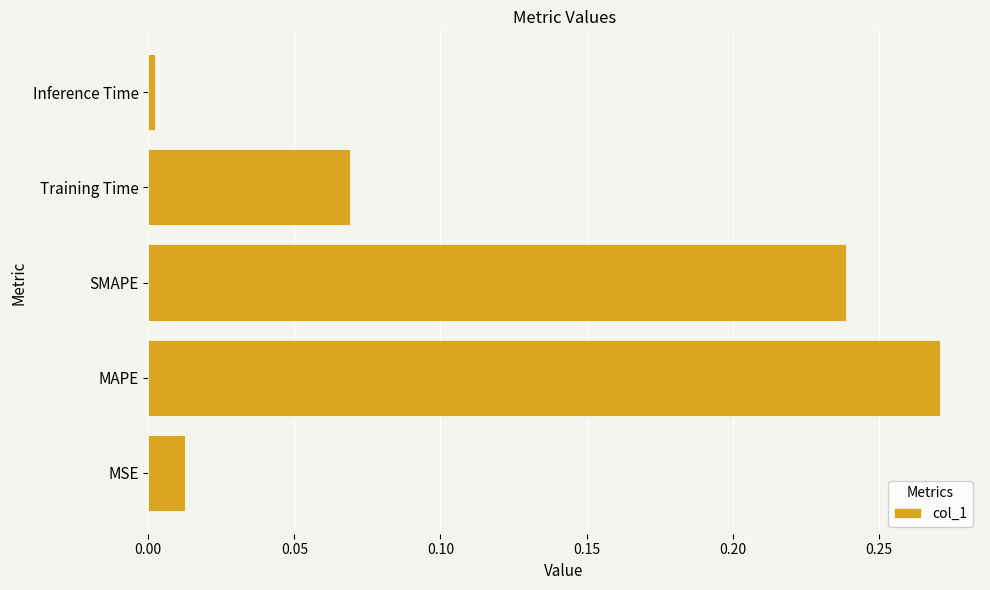

What is the change in value from MSE to MAPE?

+0.3